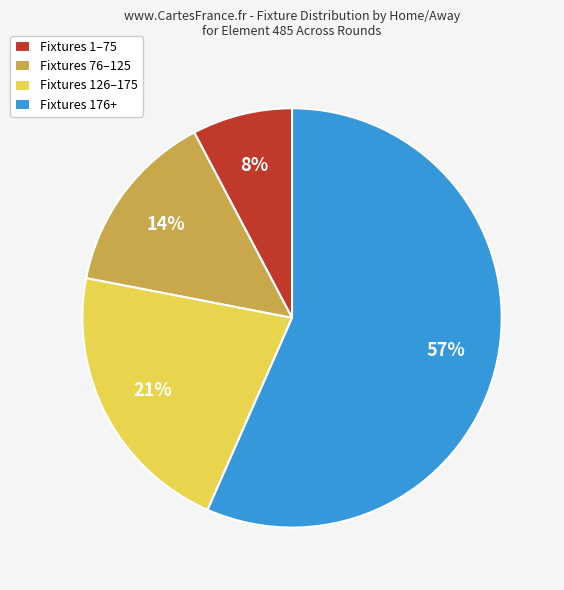

What is the largest slice in the pie chart?

Fixtures 176+